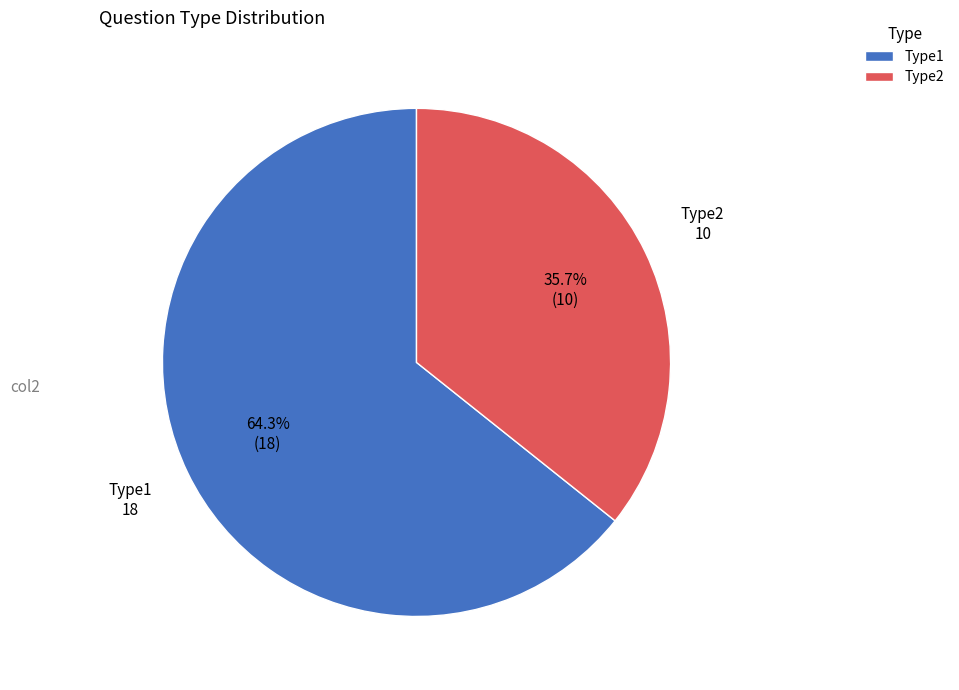

What percentage is the Type1 slice, to the nearest percent?

64%